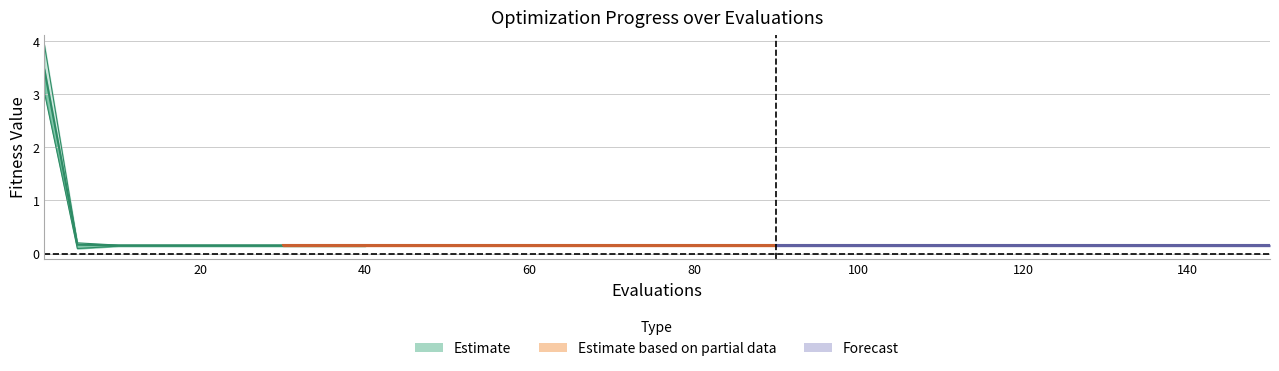

True or false: mean and best cross at least once.

False